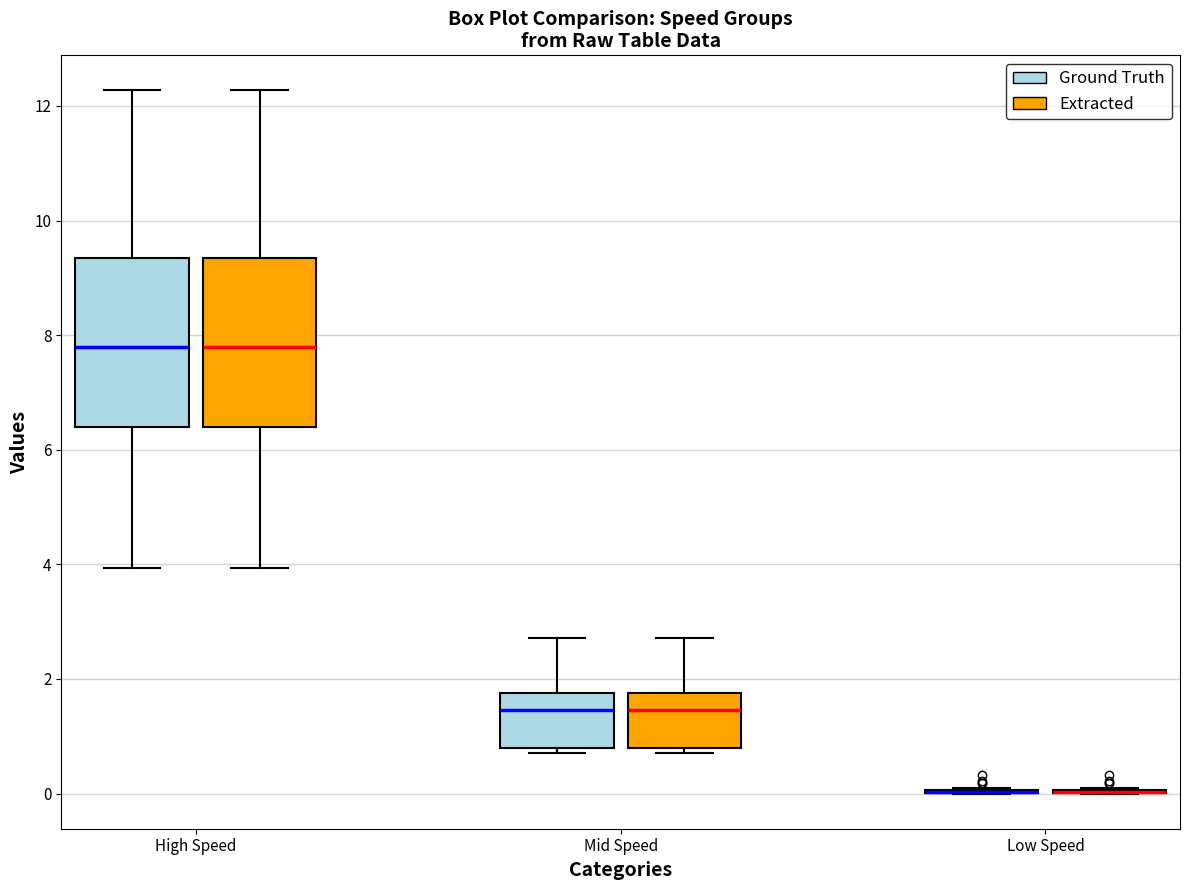

Reading left to right, transcribe this box plot: for each box, give where its median line is, the range the box spans, and where its two whiskers end, as read against the y-axis. The values are not printed on the chart, so give them approximately, as read against the axis.

High Speed (Ground Truth): median 7.8, box 6.4 to 9.4, whiskers 4.0 to 12.2
High Speed (Extracted): median 7.8, box 6.4 to 9.4, whiskers 4.0 to 12.2
Mid Speed (Ground Truth): median 1.4, box 0.8 to 1.8, whiskers 0.8 (just below the box's lower edge) to 2.8
Mid Speed (Extracted): median 1.4, box 0.8 to 1.8, whiskers 0.8 (just below the box's lower edge) to 2.8
Low Speed (Ground Truth): box collapsed to a line at 0.0, whiskers 0.0 to 0.2
Low Speed (Extracted): box collapsed to a line at 0.0, whiskers 0.0 to 0.2